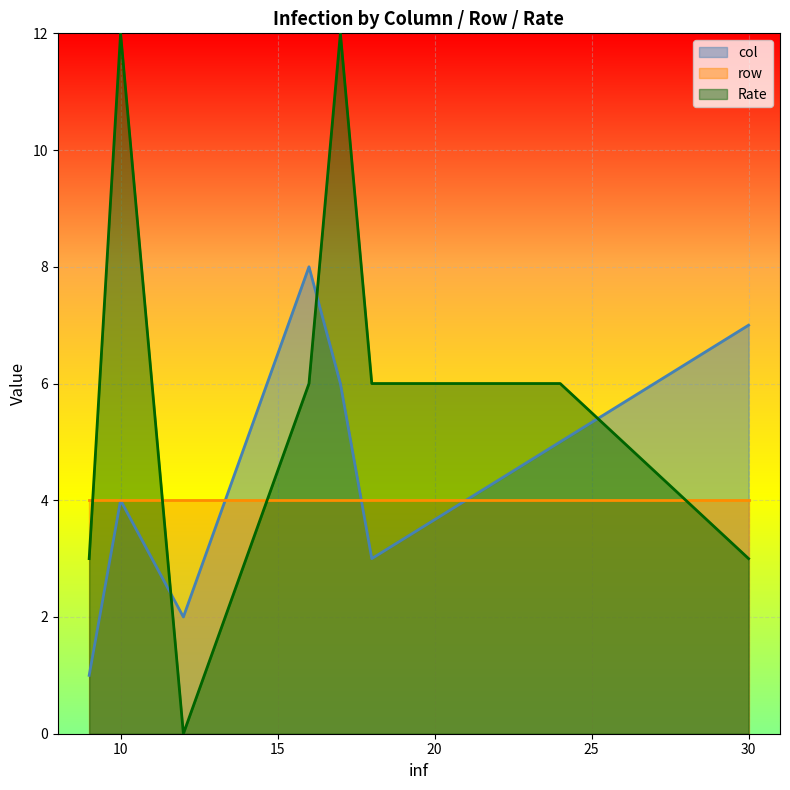

What is the maximum value shown in the chart?

12